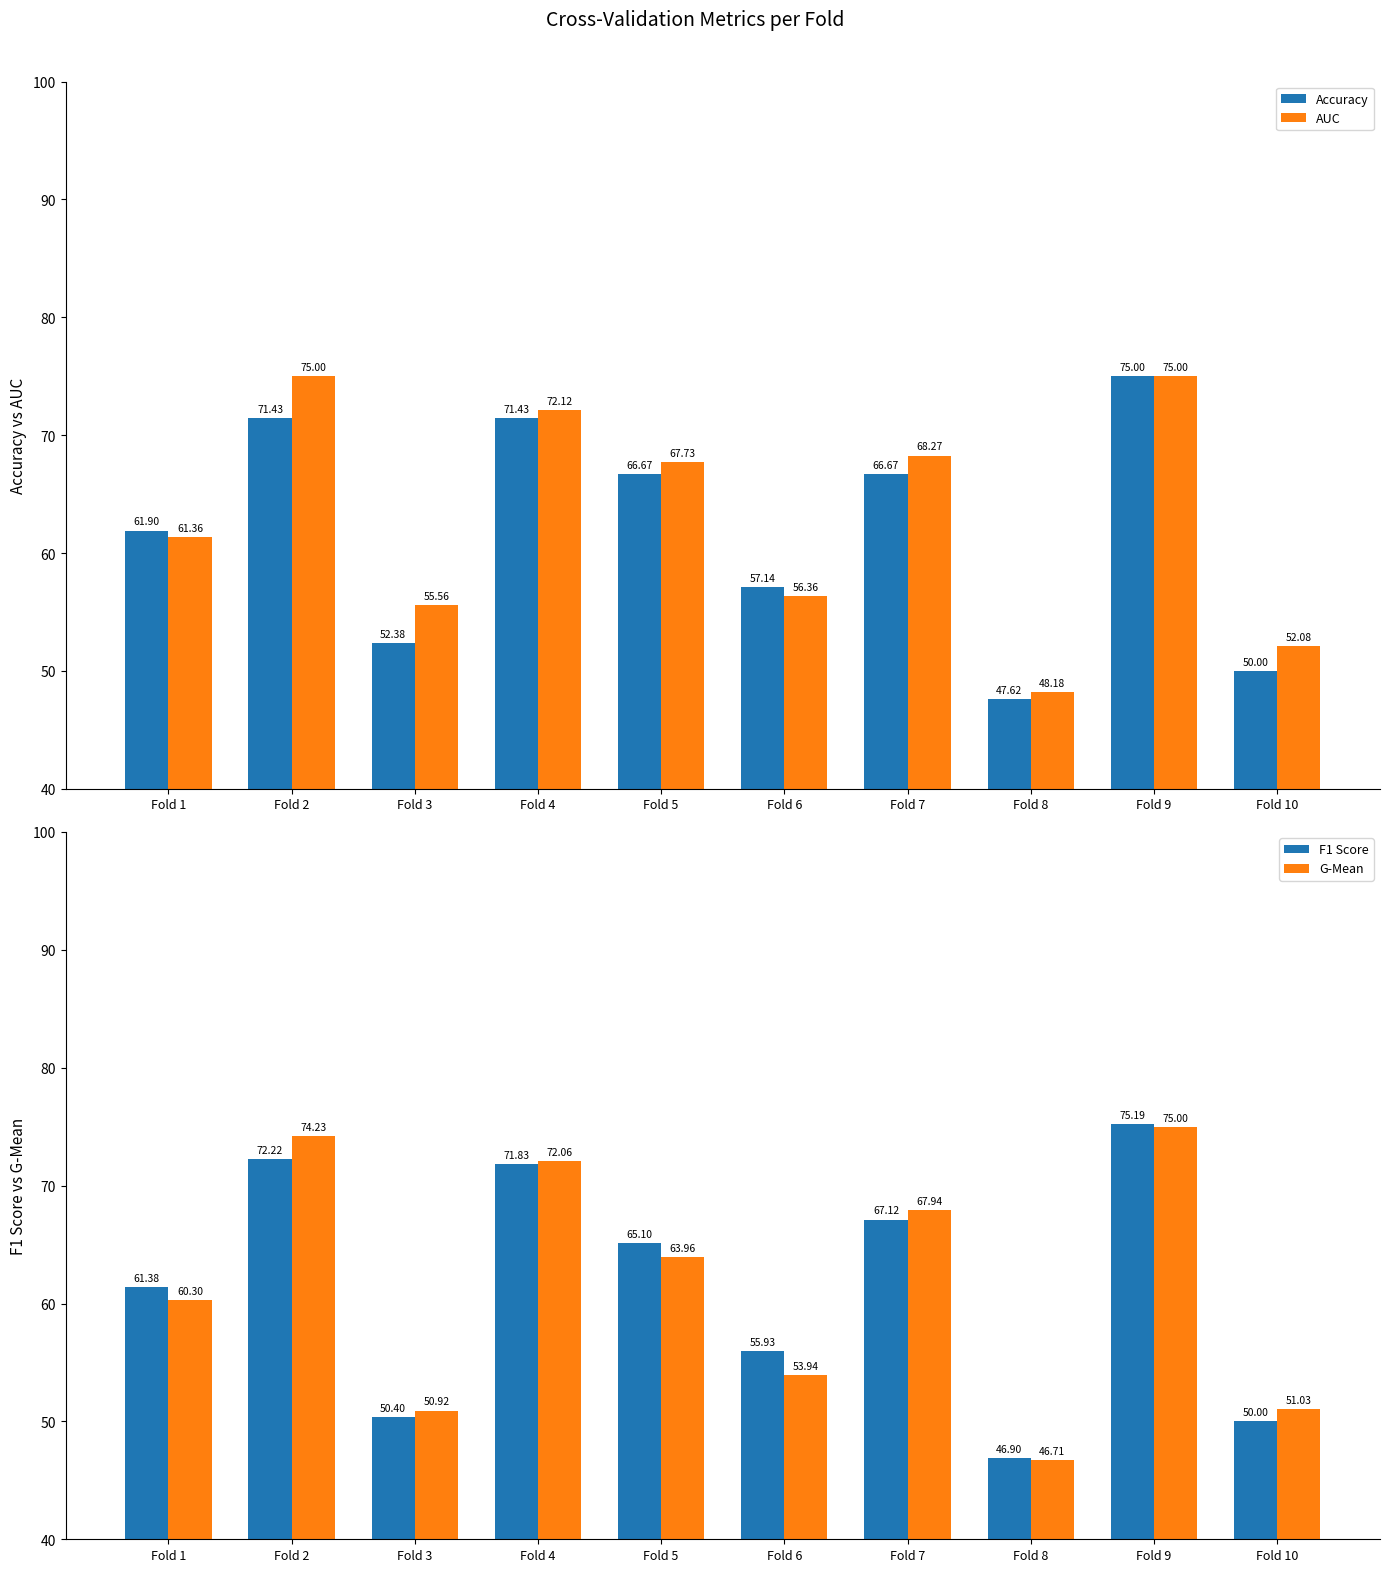

What are all the series names shown in the legend?

Accuracy, AUC, F1 Score, G-Mean